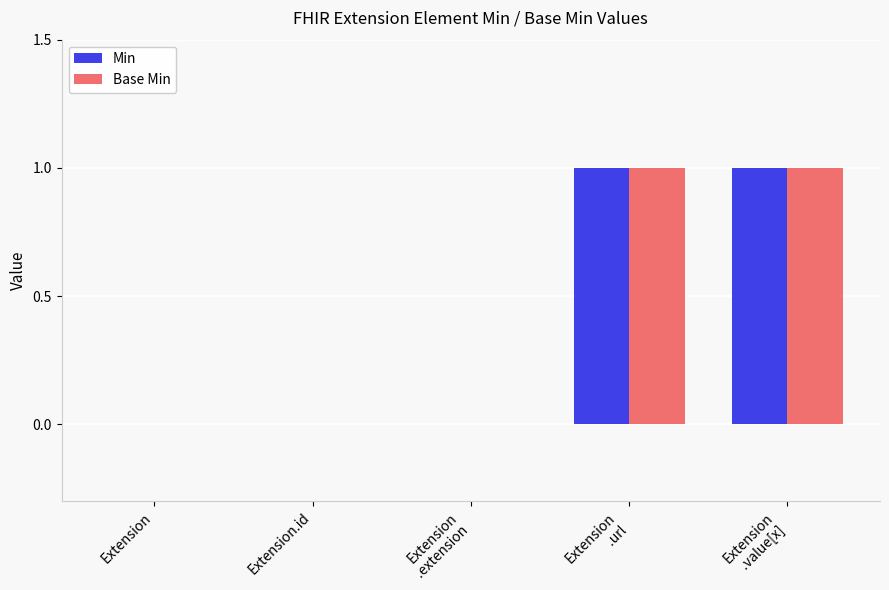

Is it true that Base Min equals 0 at Extension.id?

True